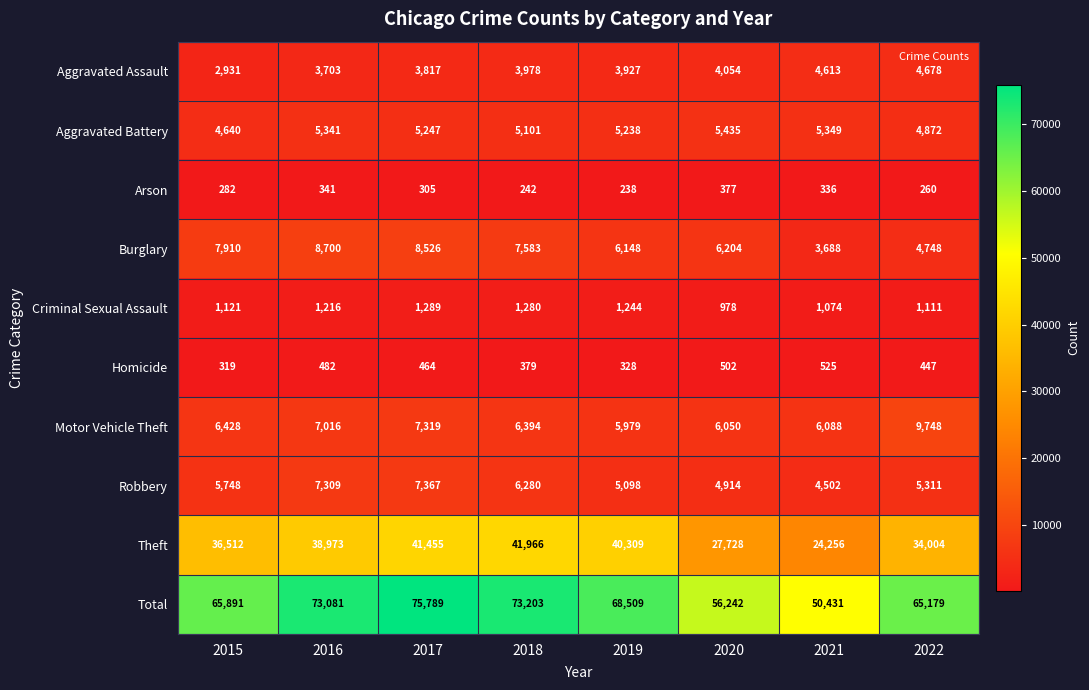

What is the difference between the Total values at 2020 and 2016?

16839